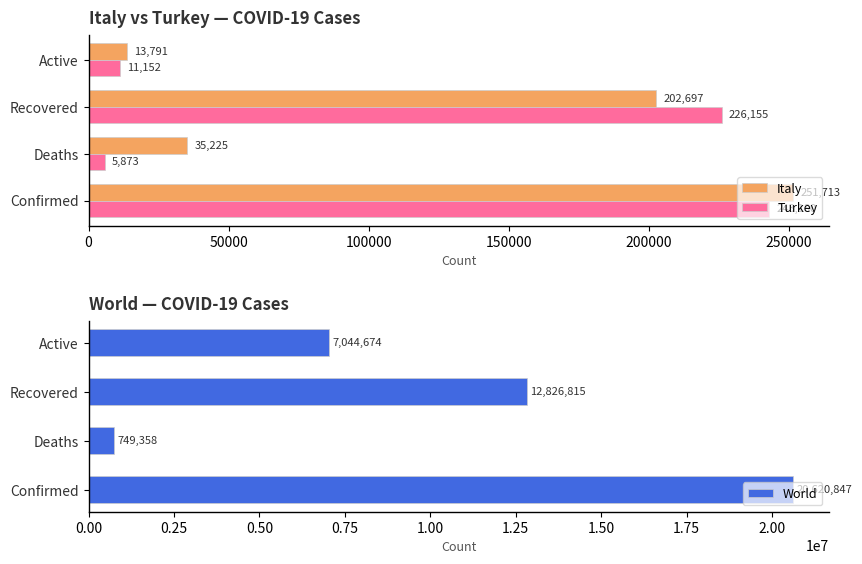

How many bars are there in total?

12